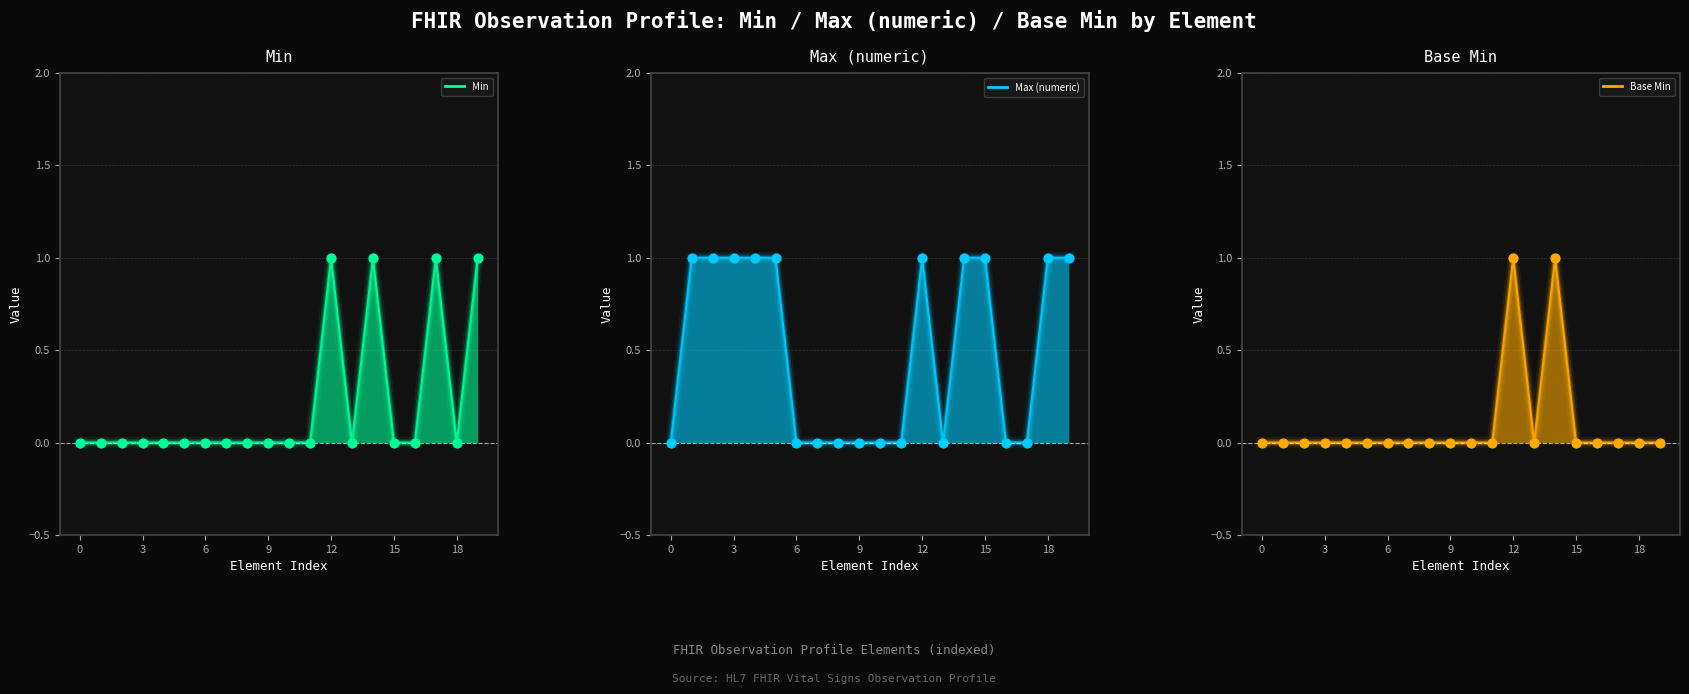

What are all the series names shown in the legend?

Min, Max (numeric), Base Min